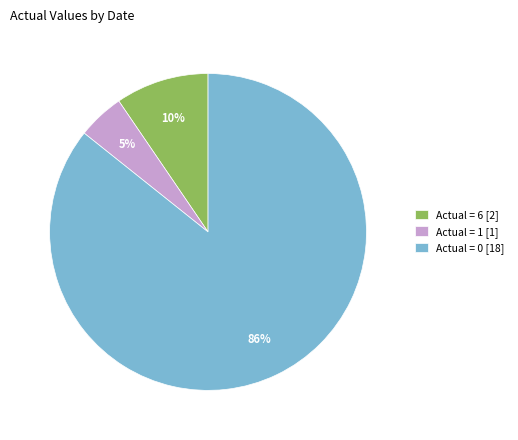

Rank the categories by value from highest to lowest.

Actual = 0 [18], Actual = 6 [2], Actual = 1 [1]